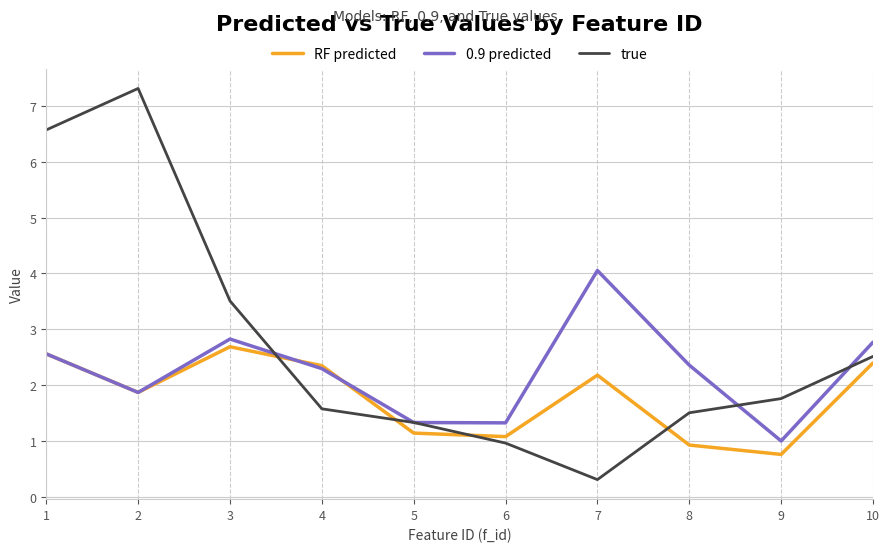

What is the highest value of the 0.9 predicted series?

4.1